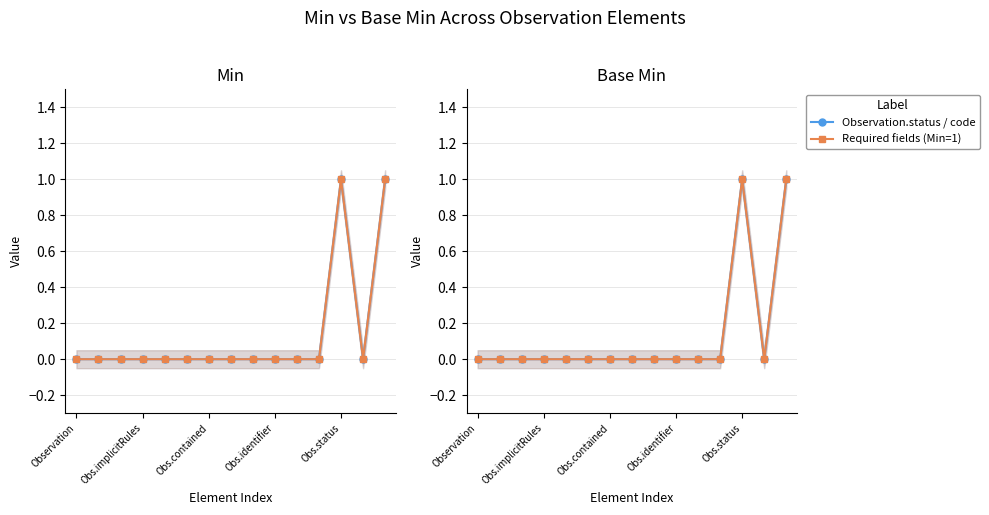

What is the label of the 4th point from the right?

11